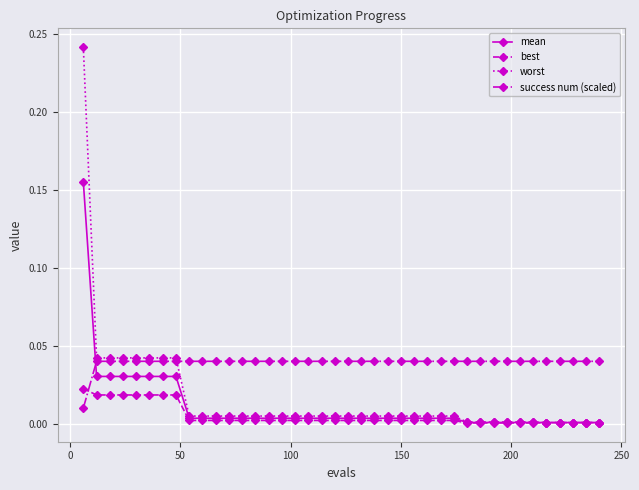

Rank the series by their maximum value, from lowest to highest.

best, success num (scaled), mean, worst